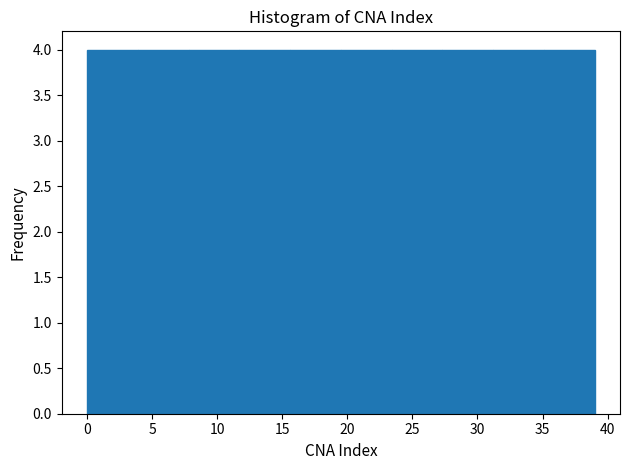

Reading left to right, list every bar in this chart as the range it spans on the x-axis followed by its height. Neither the bar edges nor the heights are printed on the chart, so give them approximately, as read against the axes.

0.0 to 3.9: 4
3.9 to 7.8: 4
7.8 to 11.7: 4
11.7 to 15.6: 4
15.6 to 19.5: 4
19.5 to 23.4: 4
23.4 to 27.3: 4
27.3 to 31.2: 4
31.2 to 35.1: 4
35.1 to 39.0: 4